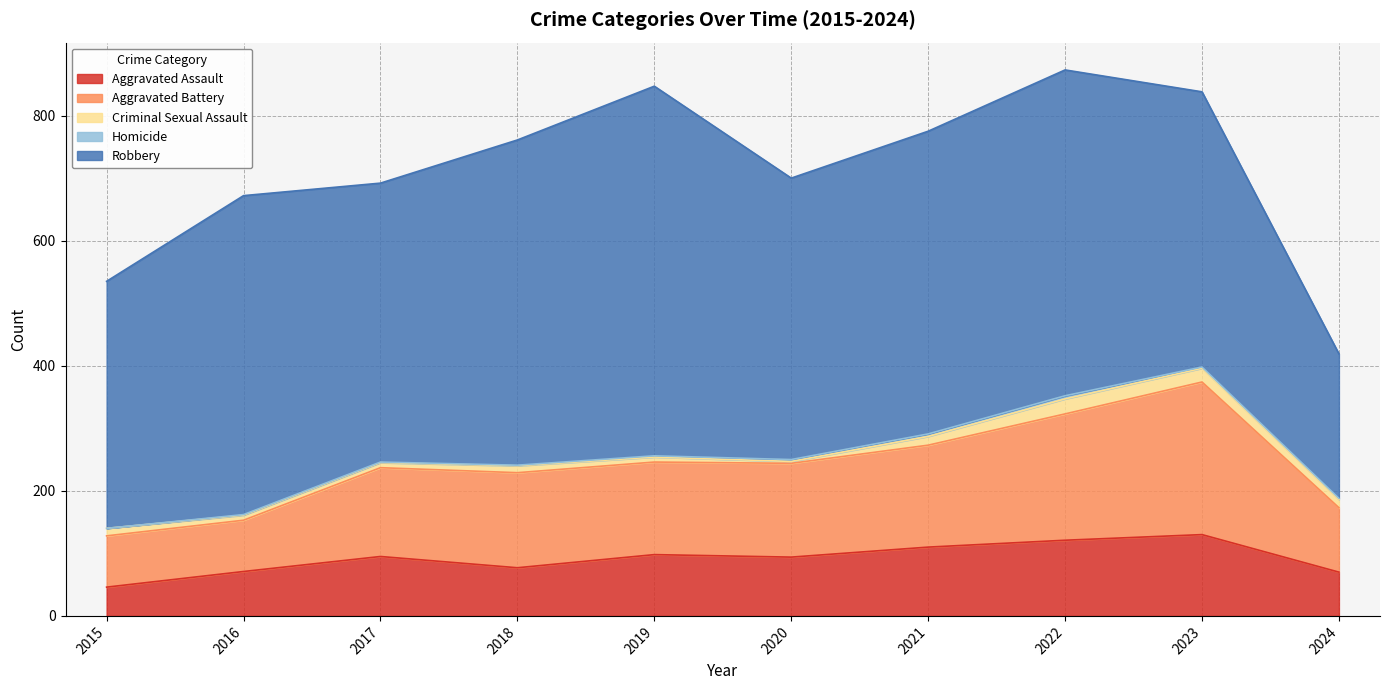

At which category is the sum across all series the highest?

2022